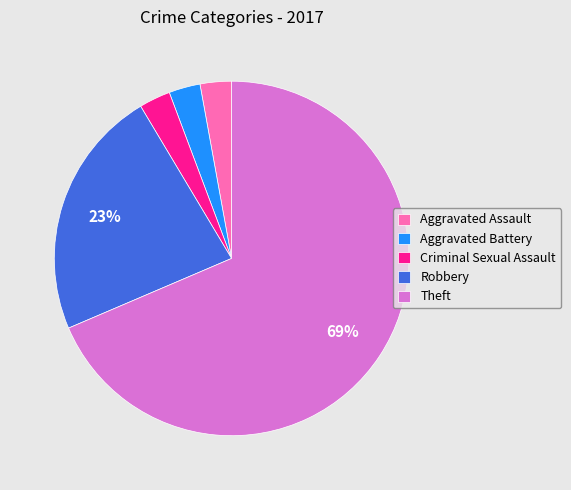

Count the number of slices in the pie.

5